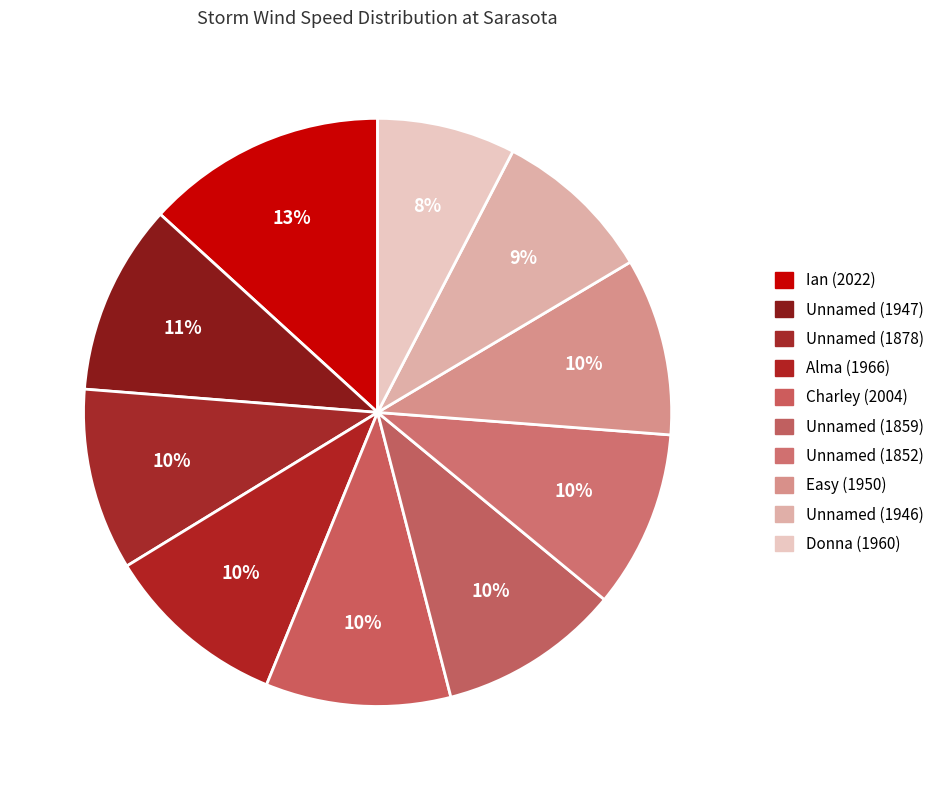

Combined, do Donna (1960) and Unnamed (1852) account for over 50%?

No